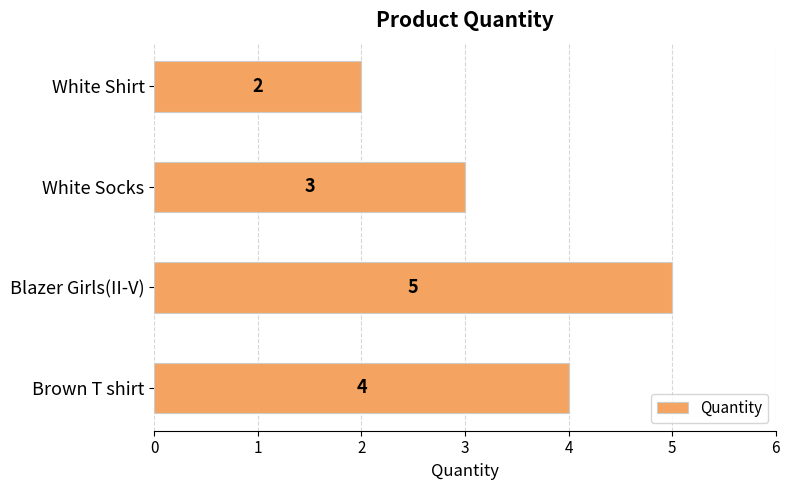

Are the bars grouped side by side (vs. stacked)?

No